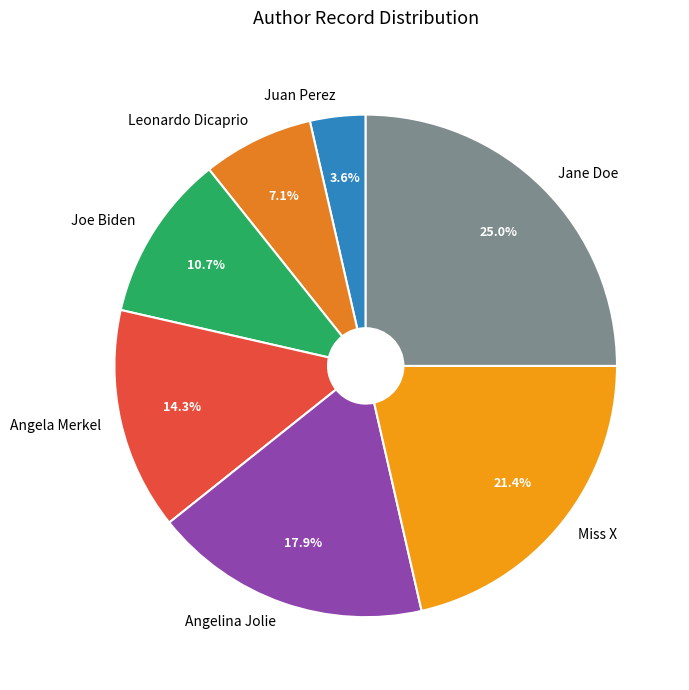

Is it true that Jane Doe is 25% of the pie?

True